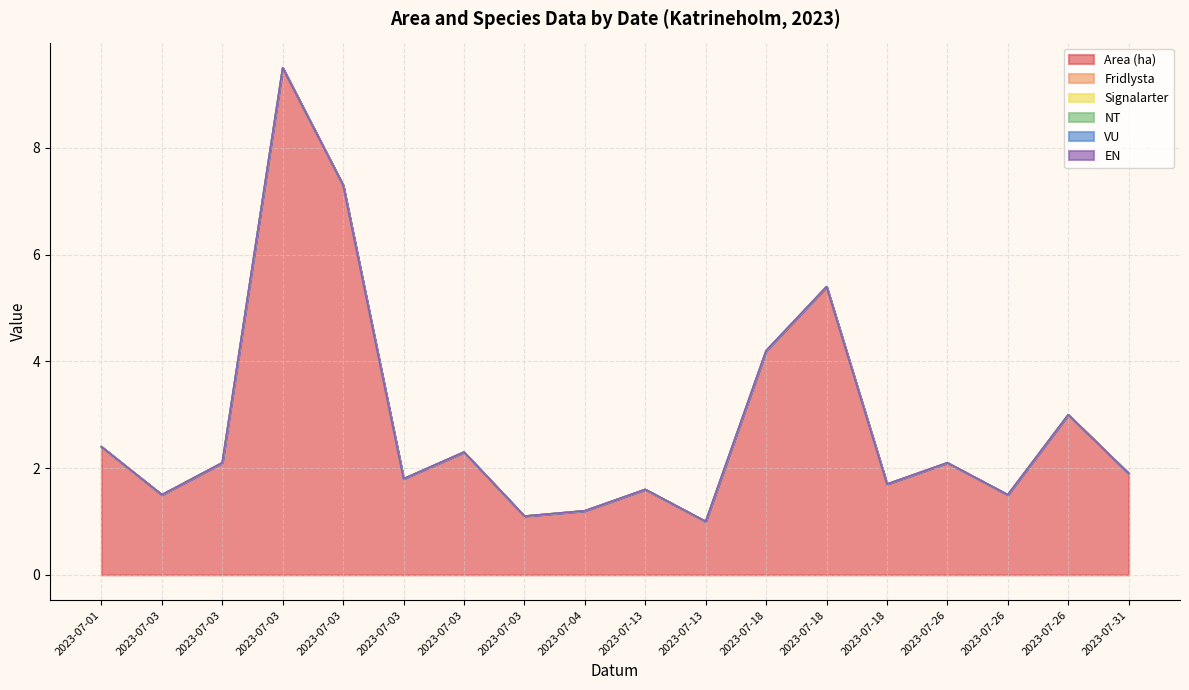

Count the number of categories in the chart.

18